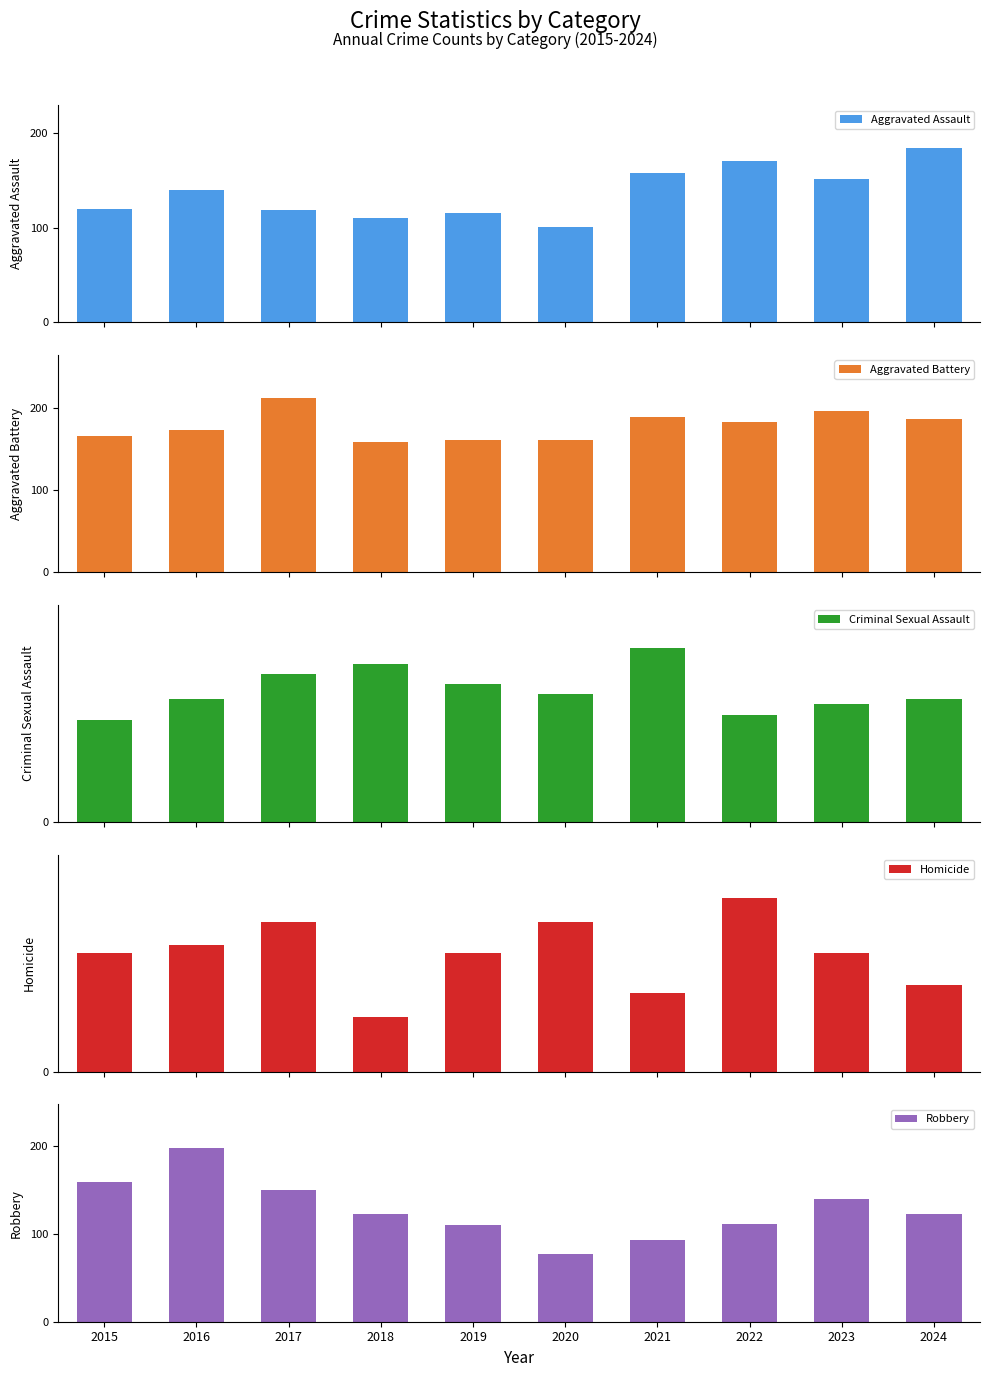

Which series has the largest range (max minus min)?

Robbery